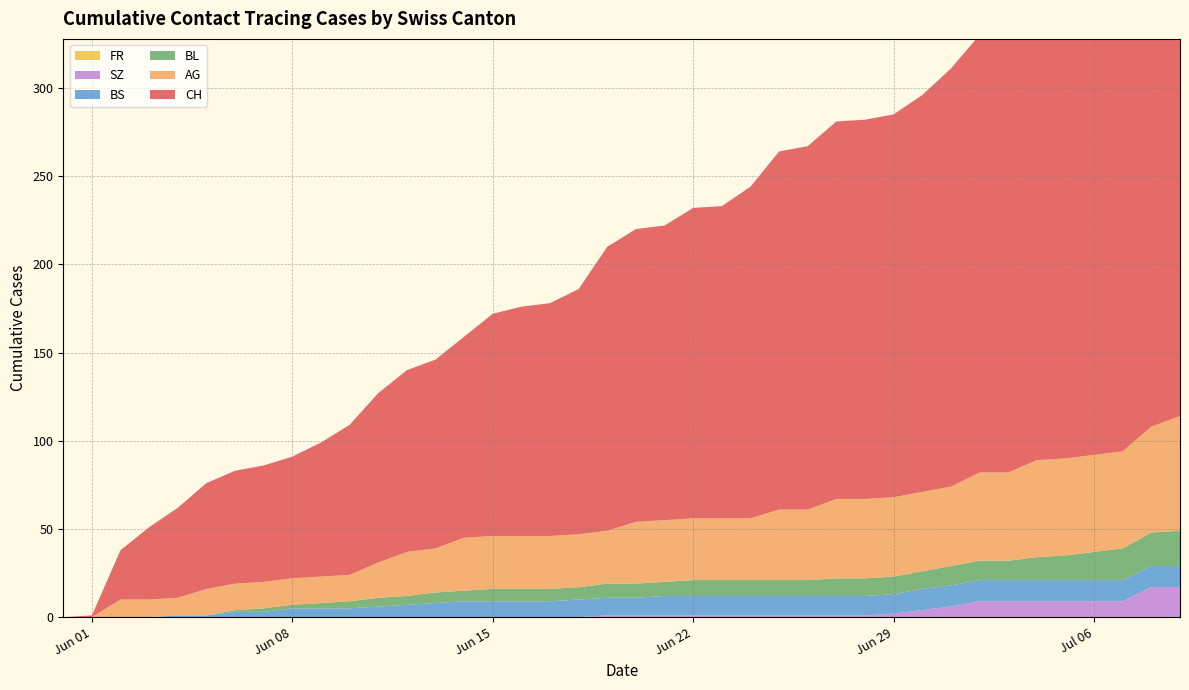

Reading right to left, extract all data points from this chart.

CH: 39=298	38=290	37=270	36=263	35=260	34=259	33=249	32=248	31=237	30=225	29=217	28=215	27=214	26=206	25=203	24=188	23=177	22=176	21=167	20=166	19=161	18=139	17=132	16=130	15=126	14=114	13=107	12=103	11=96	10=85	9=76	8=69	7=66	6=64	5=60	4=51	3=41	2=28	1=1	0=0
AG: 39=65	38=60	37=55	36=55	35=55	34=55	33=50	32=50	31=45	30=45	29=45	28=45	27=45	26=40	25=40	24=35	23=35	22=35	21=35	20=35	19=30	18=30	17=30	16=30	15=30	14=30	13=25	12=25	11=20	10=15	9=15	8=15	7=15	6=15	5=15	4=10	3=10	2=10	1=0	0=0
BL: 39=20	38=19	37=18	36=16	35=14	34=13	33=11	32=11	31=11	30=10	29=10	28=10	27=10	26=9	25=9	24=9	23=9	22=9	21=8	20=8	19=8	18=7	17=7	16=7	15=7	14=6	13=6	12=5	11=5	10=4	9=3	8=2	7=2	6=1	5=0	4=0	3=0	2=0	1=0	0=0
BS: 39=12	38=12	37=12	36=12	35=12	34=12	33=12	32=12	31=12	30=12	29=11	28=11	27=11	26=11	25=11	24=11	23=11	22=11	21=11	20=10	19=10	18=10	17=9	16=9	15=9	14=9	13=8	12=7	11=6	10=5	9=5	8=5	7=3	6=3	5=1	4=1	3=0	2=0	1=0	0=0
SZ: 39=17	38=17	37=9	36=9	35=9	34=9	33=9	32=9	31=6	30=4	29=2	28=1	27=1	26=1	25=1	24=1	23=1	22=1	21=1	20=1	19=1	18=0	17=0	16=0	15=0	14=0	13=0	12=0	11=0	10=0	9=0	8=0	7=0	6=0	5=0	4=0	3=0	2=0	1=0	0=0
FR: 39=0	38=0	37=0	36=0	35=0	34=0	33=0	32=0	31=0	30=0	29=0	28=0	27=0	26=0	25=0	24=0	23=0	22=0	21=0	20=0	19=0	18=0	17=0	16=0	15=0	14=0	13=0	12=0	11=0	10=0	9=0	8=0	7=0	6=0	5=0	4=0	3=0	2=0	1=0	0=0